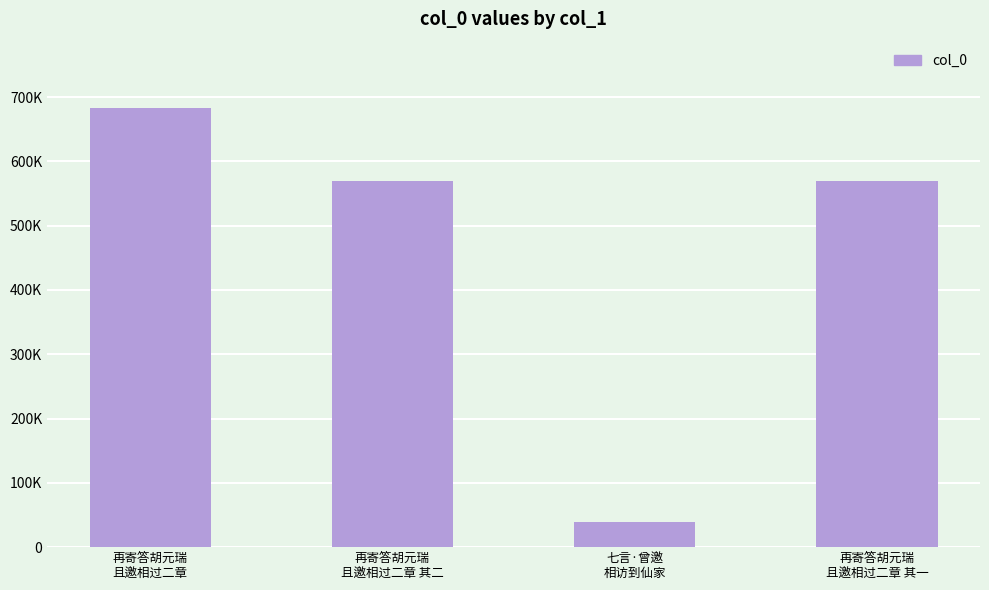

The chart shows a value of 124381 at 再寄答胡元瑞
且邀相过二章 其二. True or false?

False